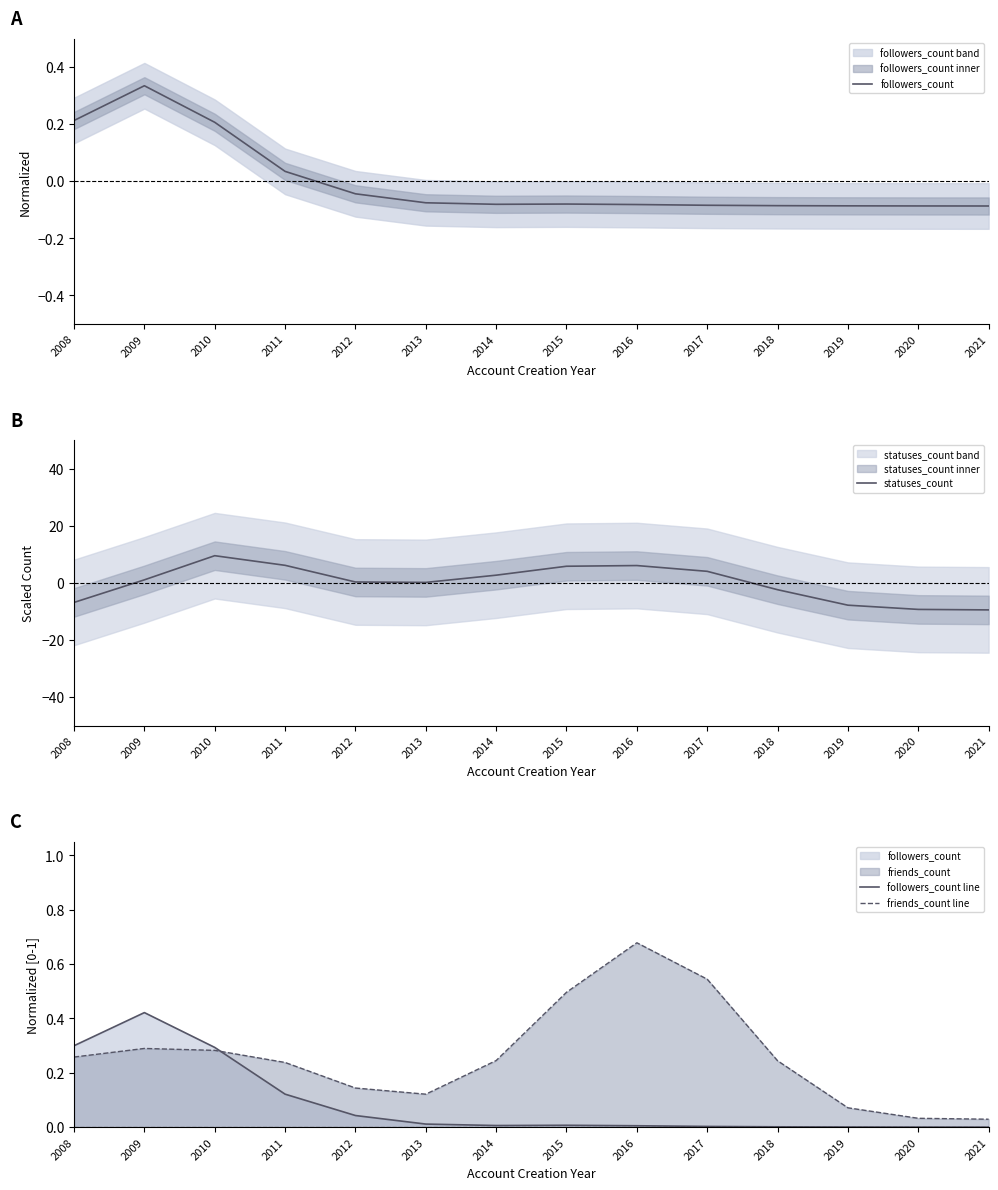

Rank the series by their maximum value, from highest to lowest.

statuses_count, friends_count line, followers_count line, followers_count